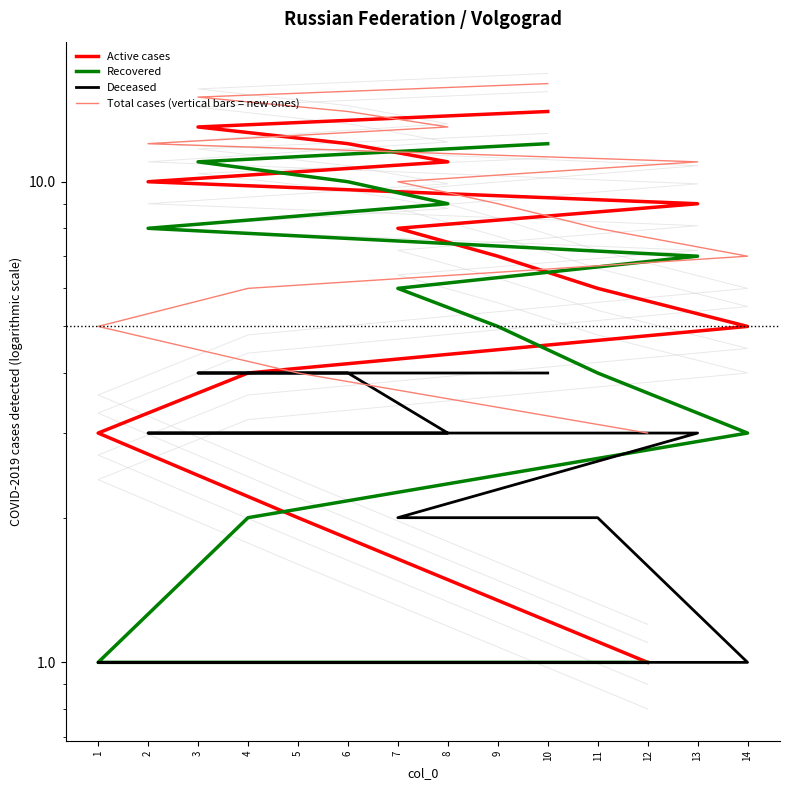

What is the difference between the maximum and minimum values in the Active cases series?

13